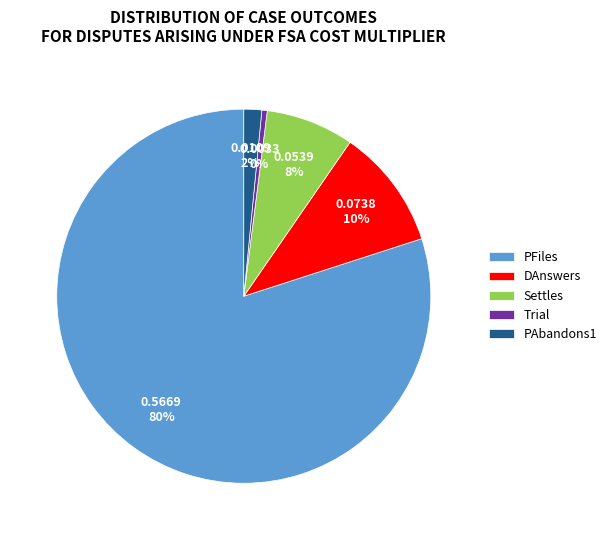

Which category accounts for the majority?

PFiles